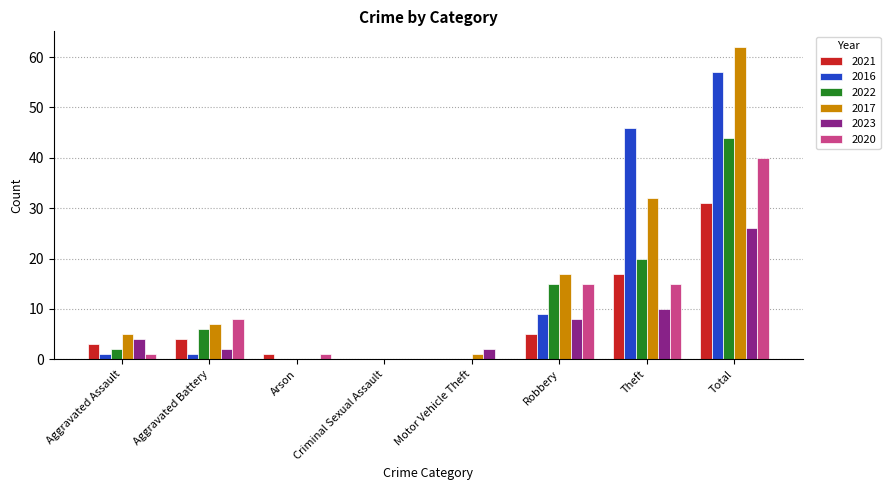

What is the sum of the 2023 values at Arson and Theft?

10